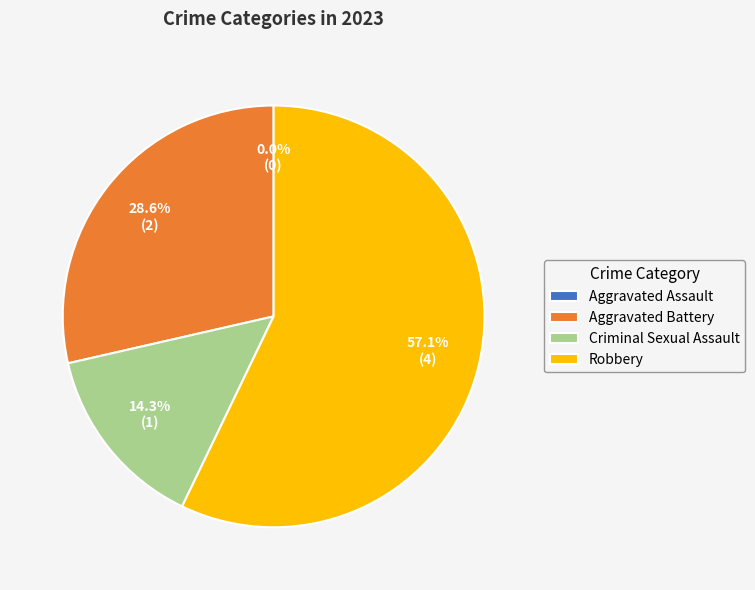

To the nearest percent, what is the difference between the largest and smallest slice percentages?

57%